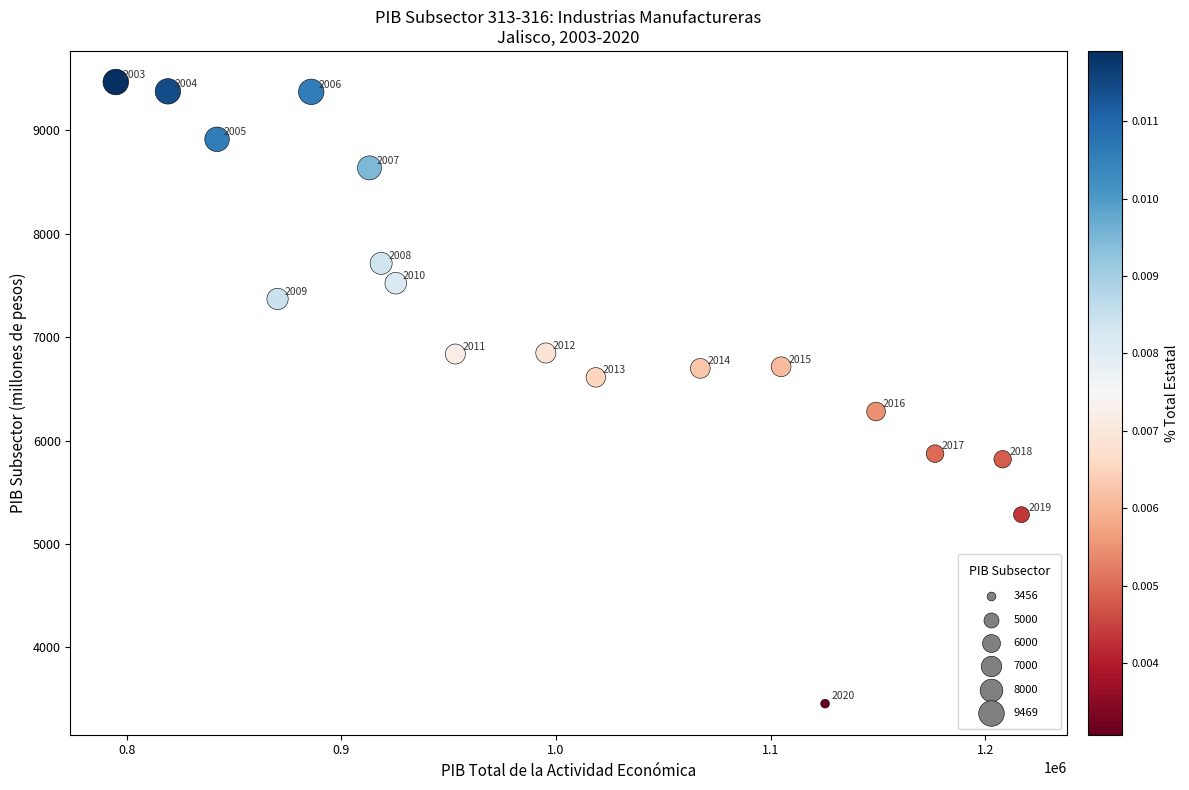

What is the range of Y values (max minus min)?

6012.2